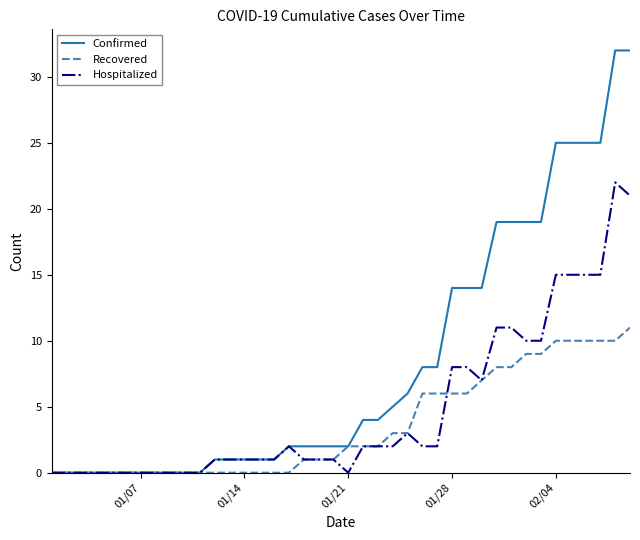

Which series has the widest spread of values?

Confirmed